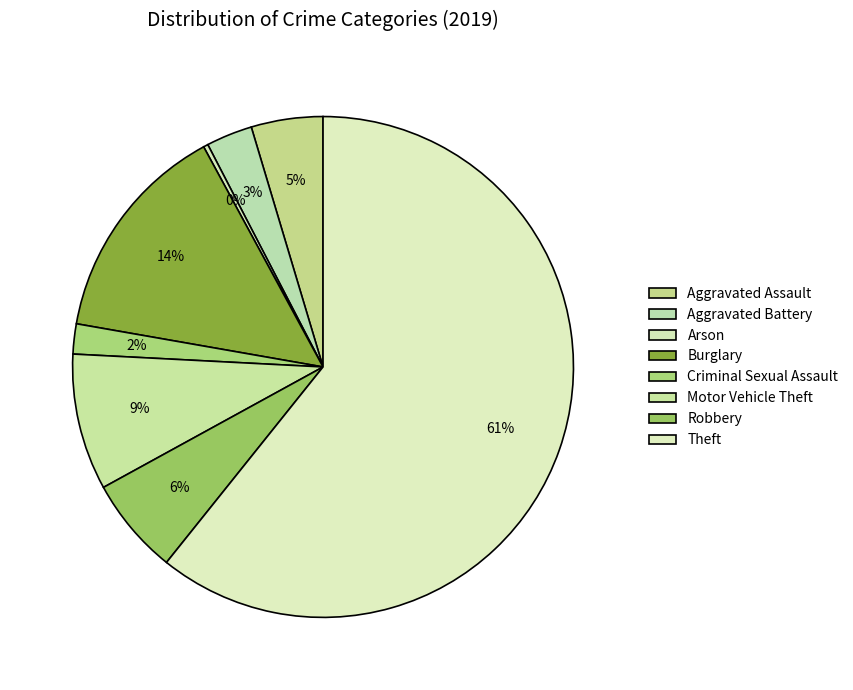

What is the smallest slice in the pie chart?

Arson